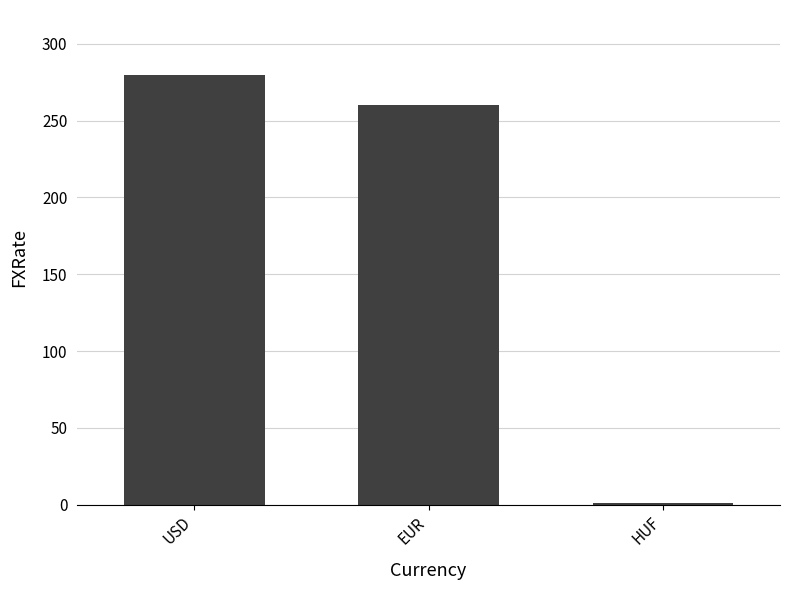

What is the minimum value shown in the chart?

1